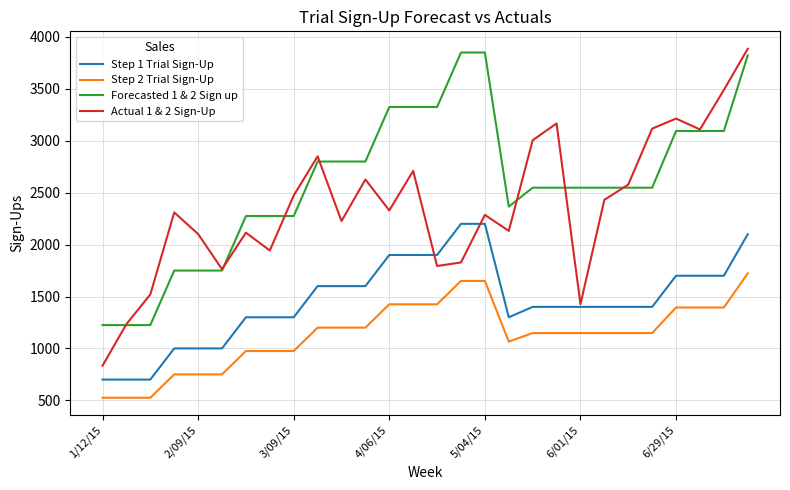

What is the difference between the maximum and minimum values in the Actual 1 & 2 Sign-Up series?

3052